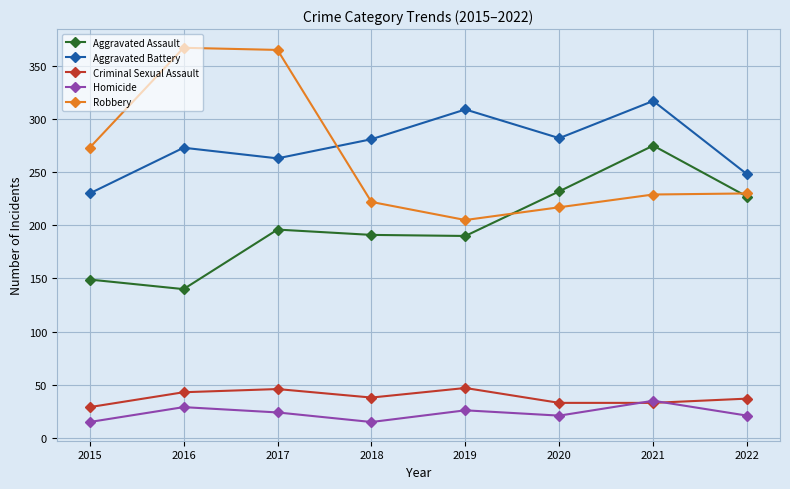

Where is Aggravated Battery nearest to the value 273?

2016